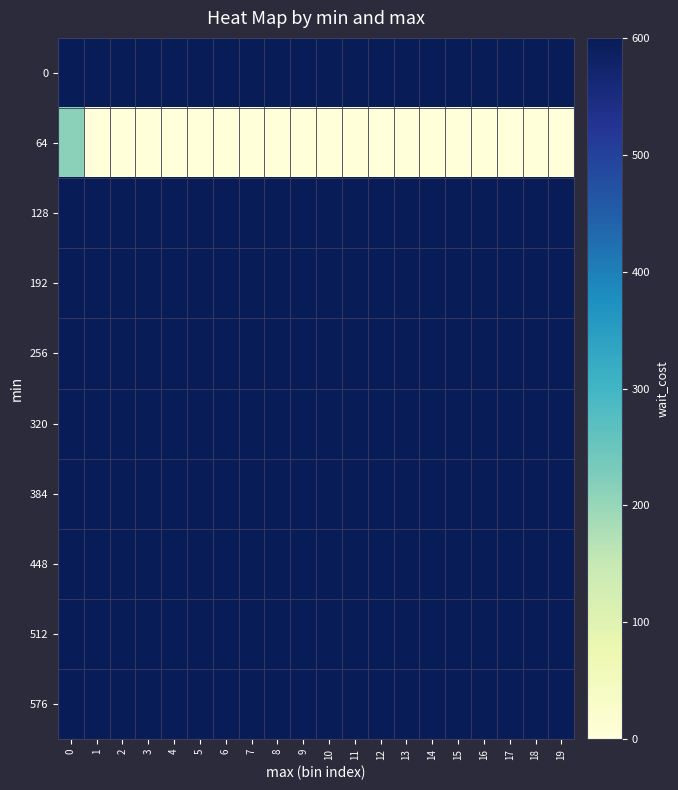

What is the spread (max minus min) of values at 9?

600